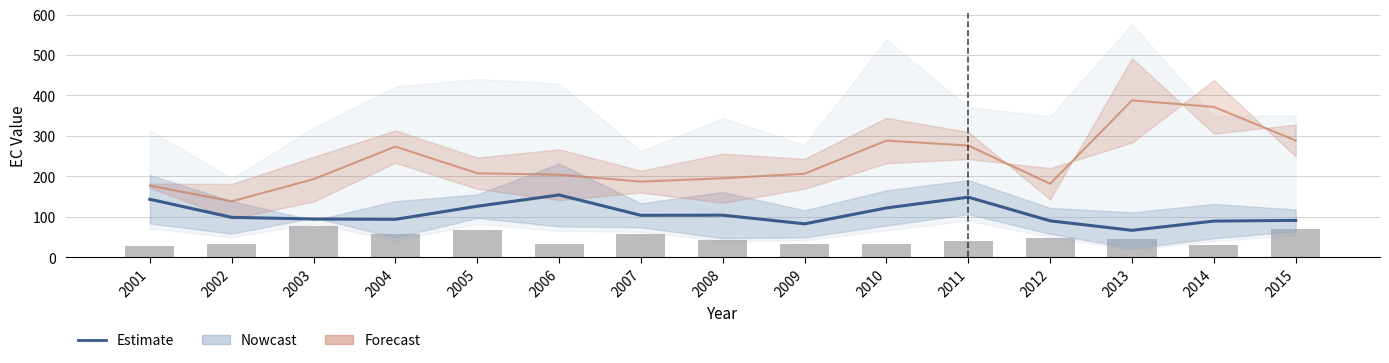

What is the spread (max minus min) of values at 2004?

215.4